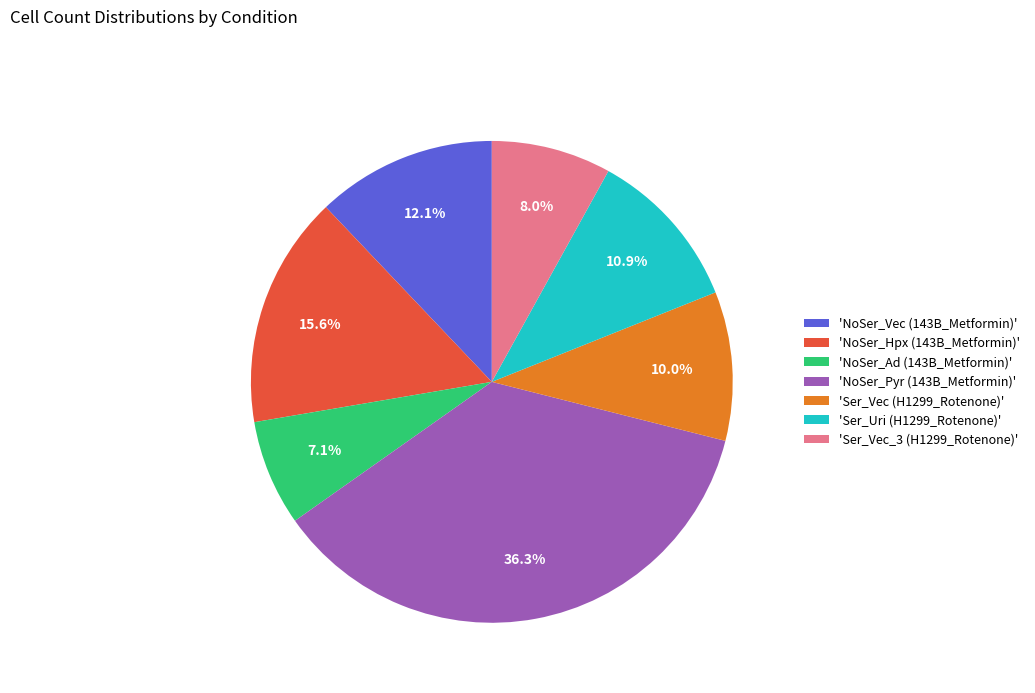

How many segments does this pie chart have?

7